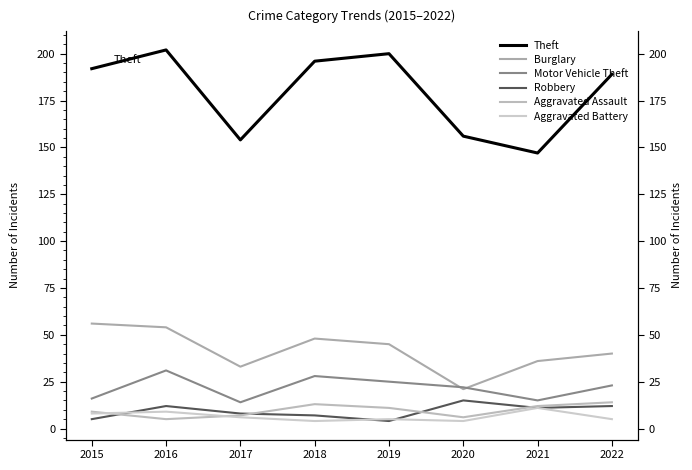

Reading left to right, what are all the values shown in this chart?

Theft: 192	202	154	196	200	156	147	189
Burglary: 56	54	33	48	45	21	36	40
Motor Vehicle Theft: 16	31	14	28	25	22	15	23
Robbery: 5	12	8	7	4	15	11	12
Aggravated Assault: 9	5	7	13	11	6	12	14
Aggravated Battery: 8	9	6	4	5	4	11	5